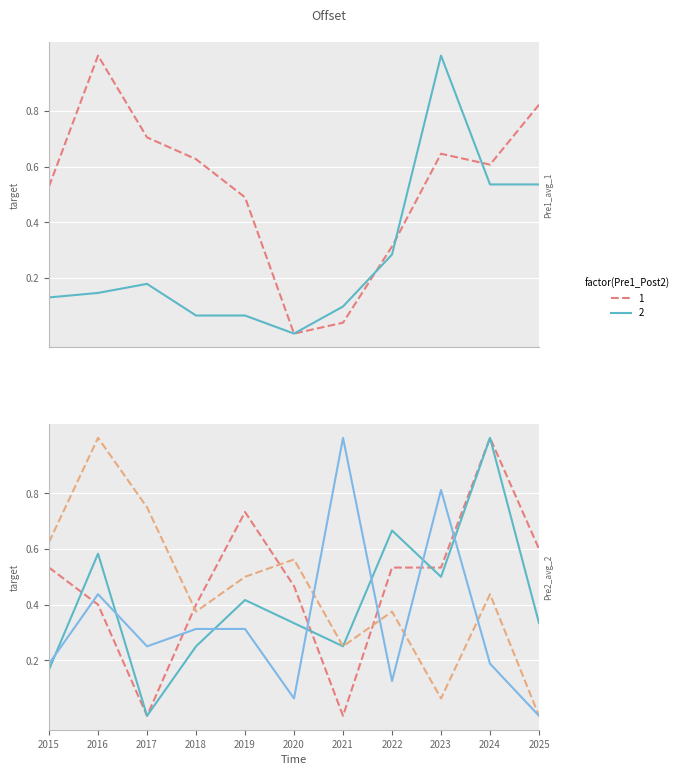

At how many categories does at least one series exceed 0?

11